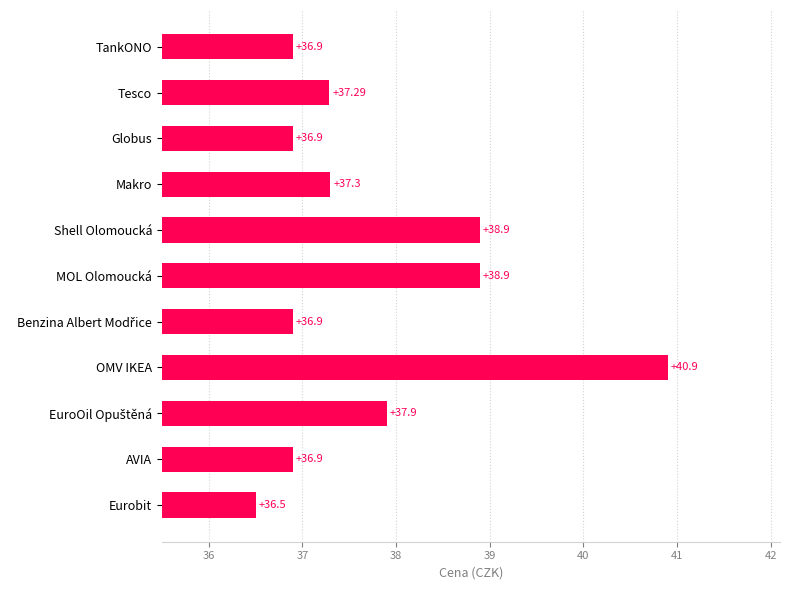

At which category does the chart reach its minimum across all series?

Eurobit